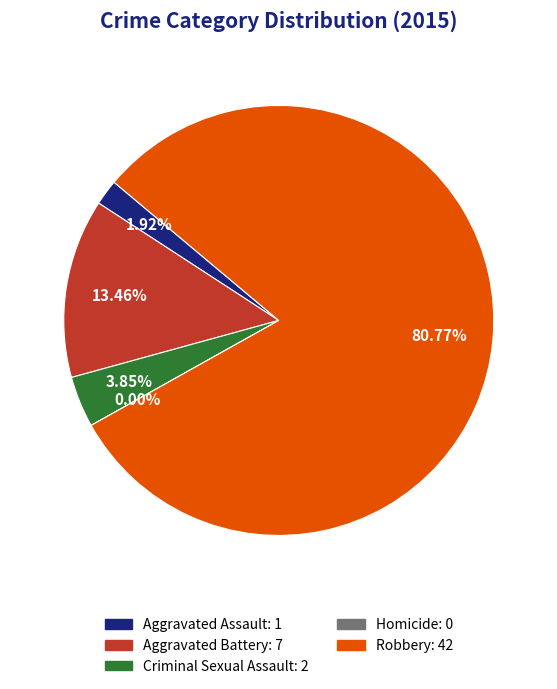

What percentage is the Aggravated Battery slice, to the nearest percent?

13%